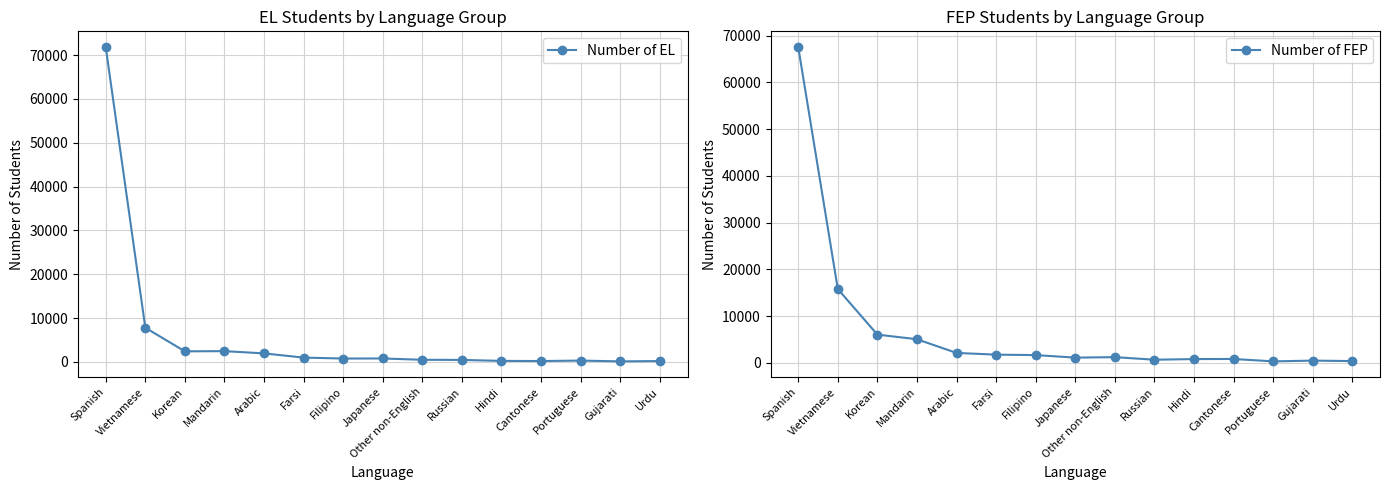

True or false: Number of FEP and Number of EL cross at least once.

True